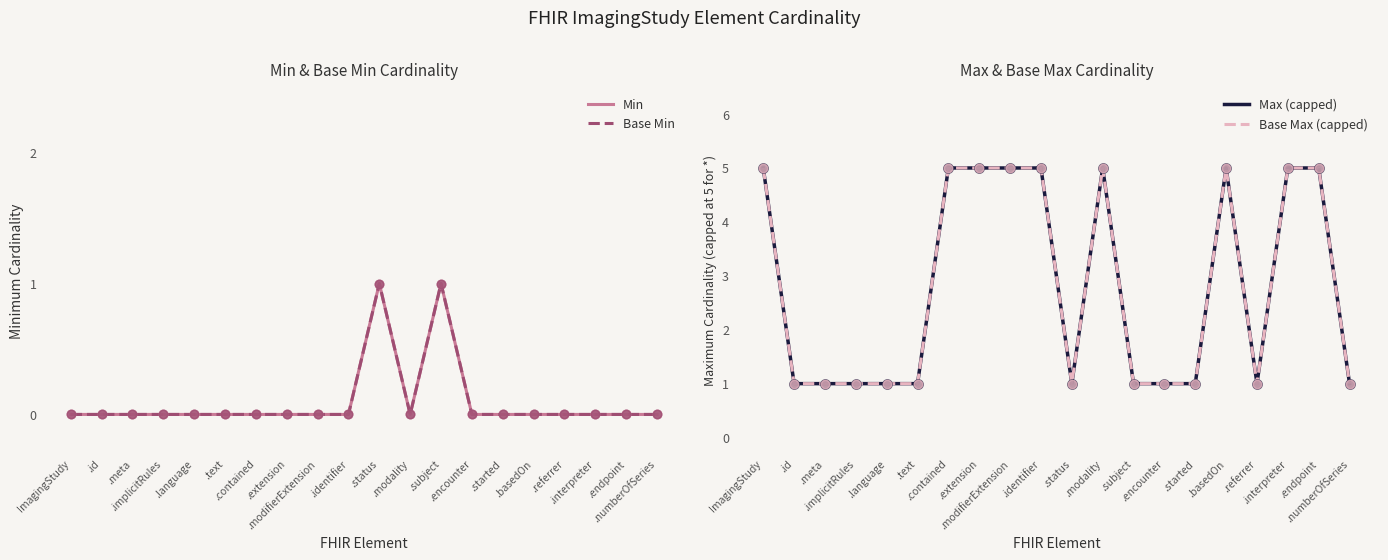

Is the value of Max (capped) at .started greater than the value of Base Max (capped) at .basedOn?

No